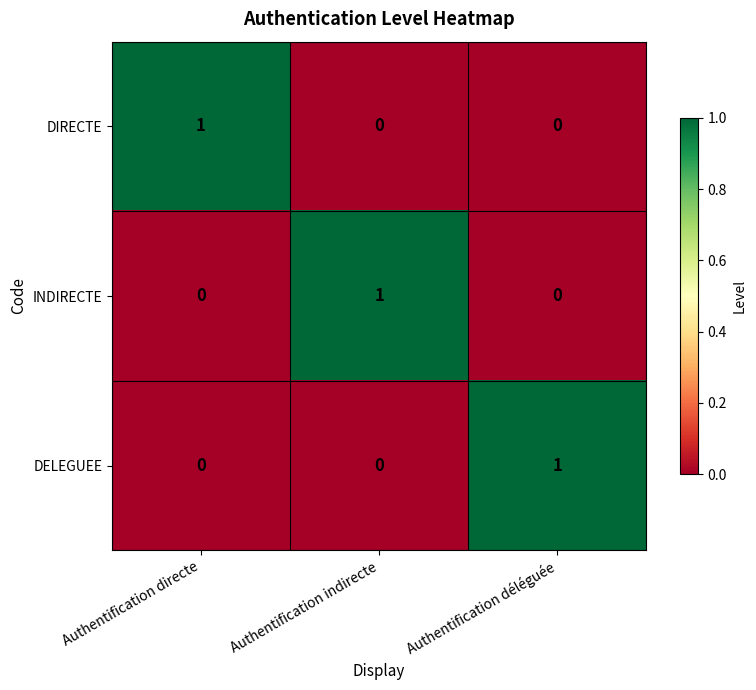

Count the INDIRECTE values in the range 0 to 1.

3